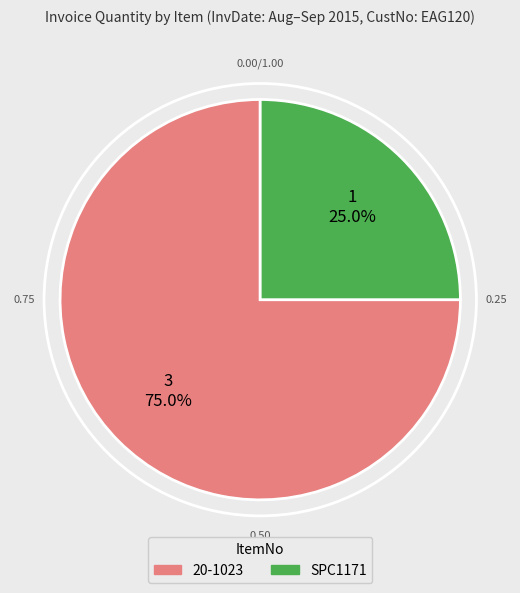

To the nearest percent, what is the combined percentage of SPC1171 and 20-1023?

100%